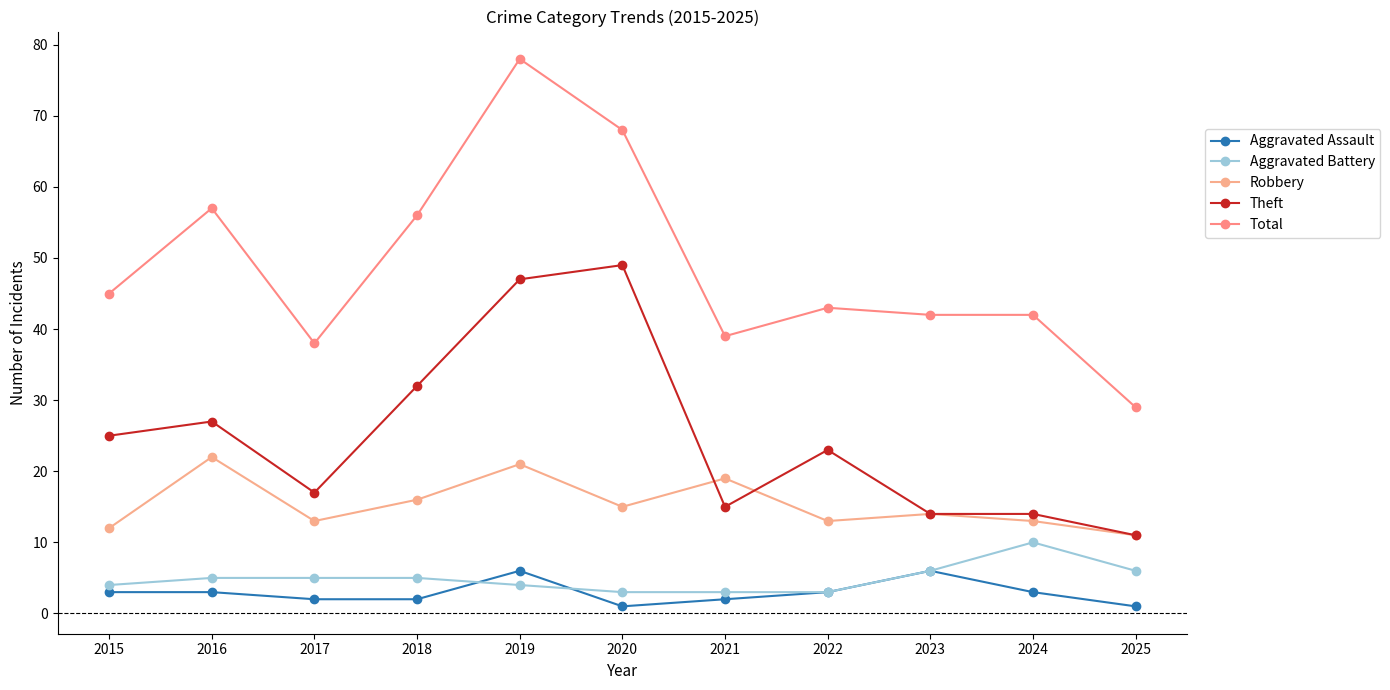

True or false: Robbery and Aggravated Battery cross at least once.

False